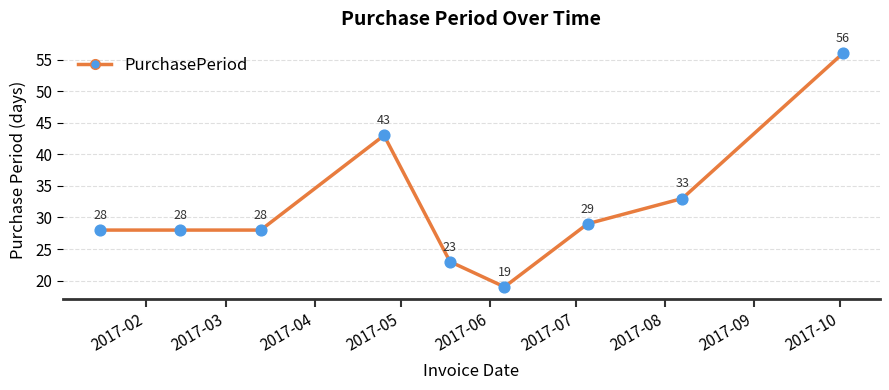

What is the greatest value displayed?

56